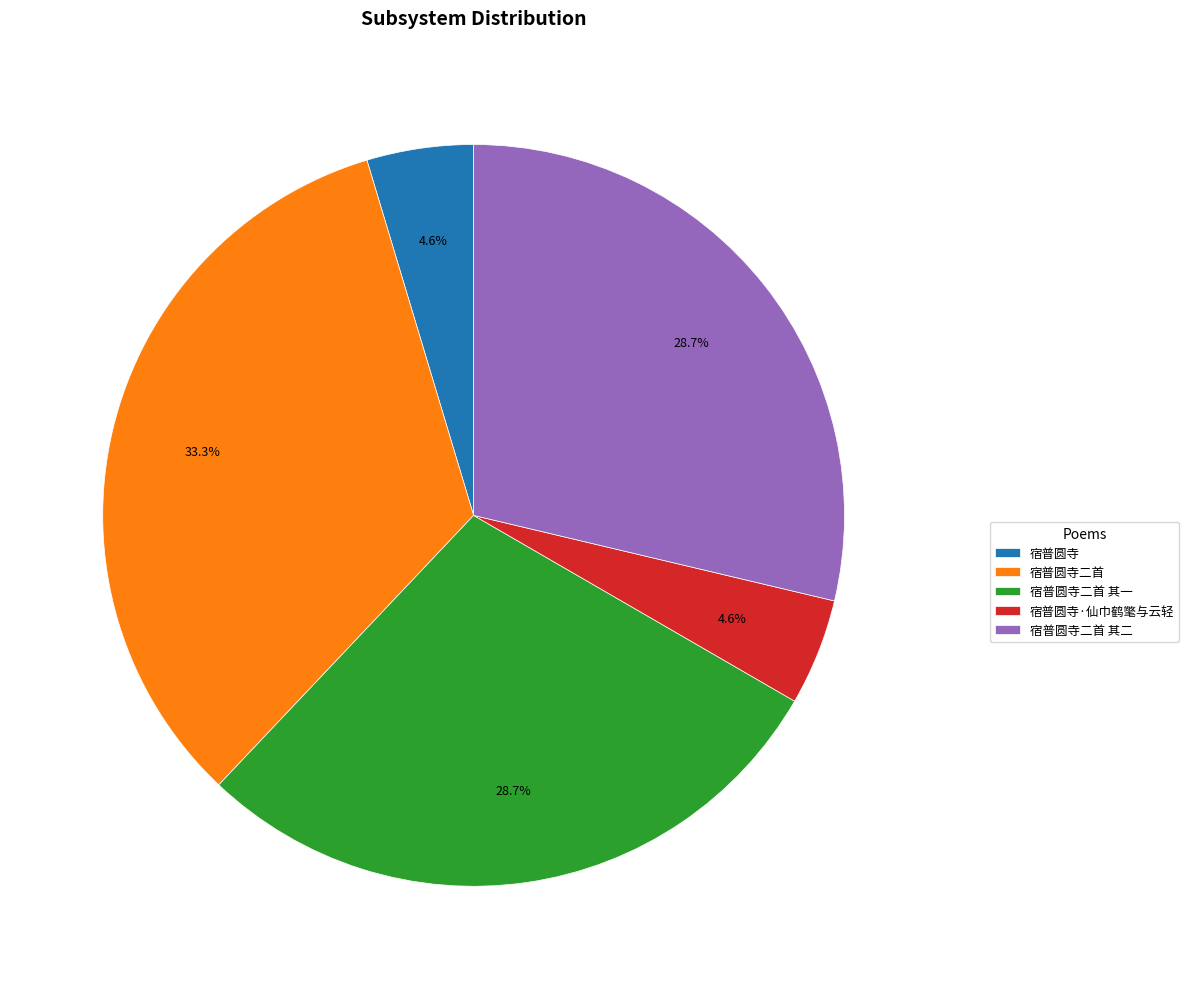

To the nearest percent, what is the average slice percentage?

20%